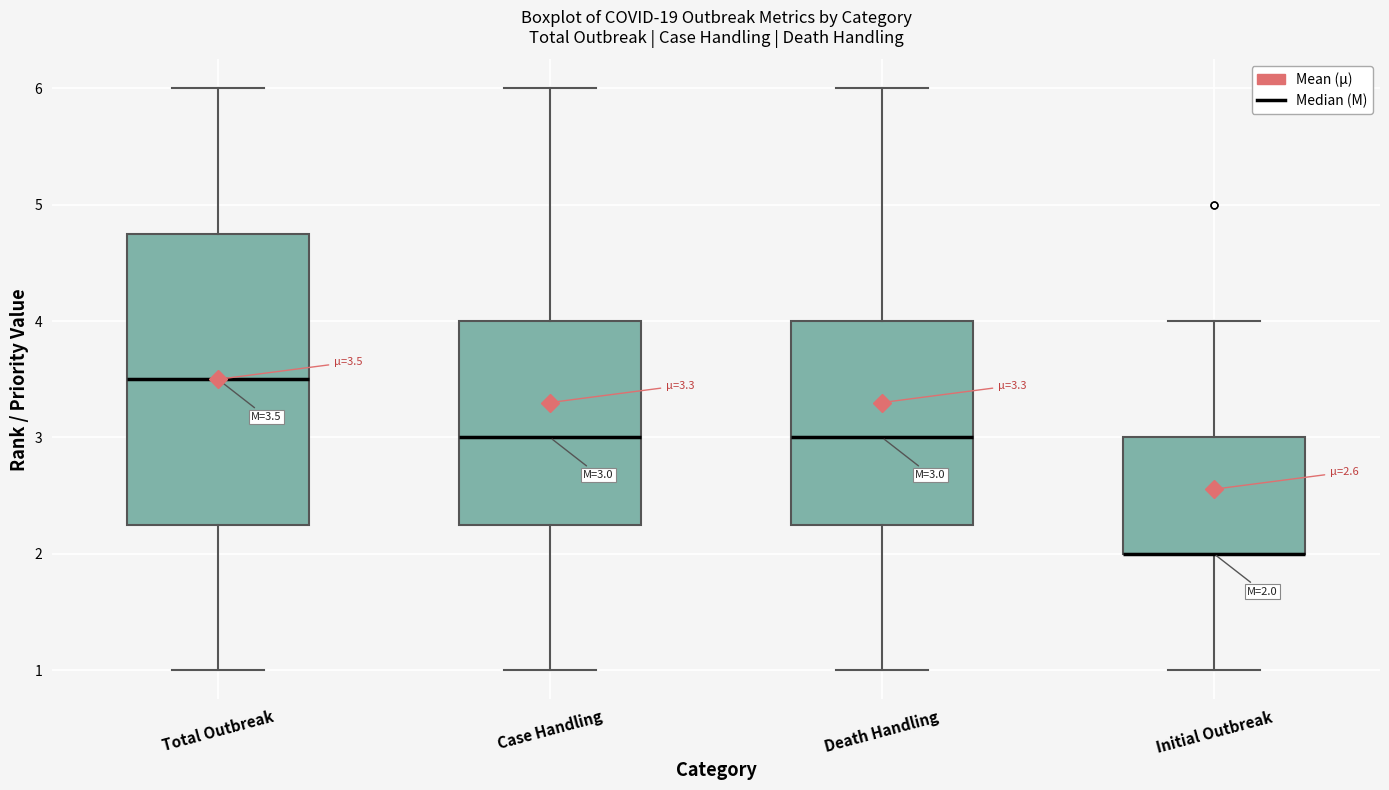

Which box is the tallest, from its lower edge to its upper edge?

Total Outbreak